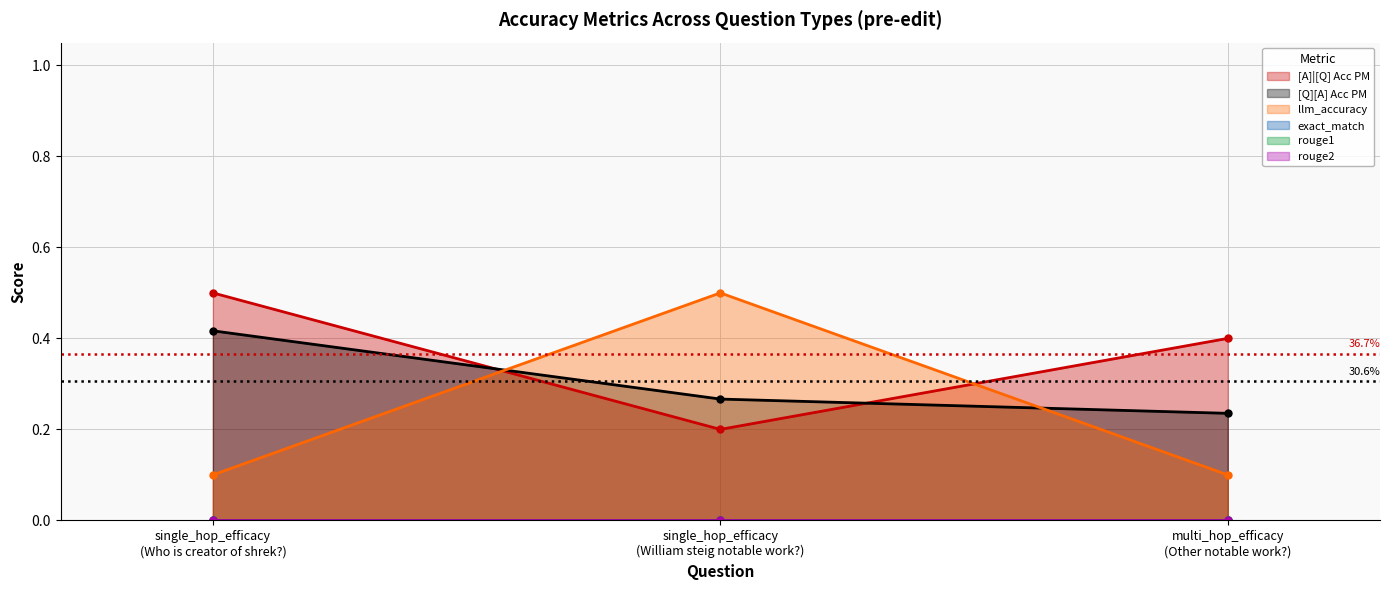

How many data points does each series have?

3